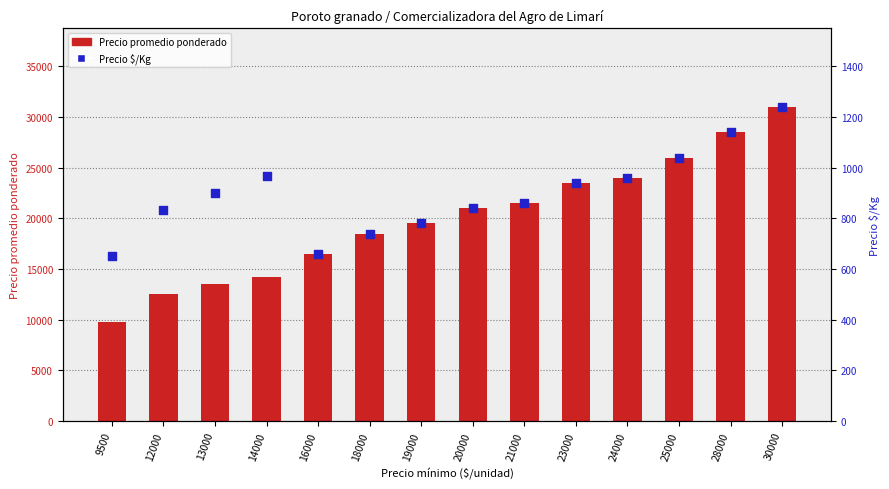

Which series reaches the maximum Y coordinate?

Precio promedio ponderado